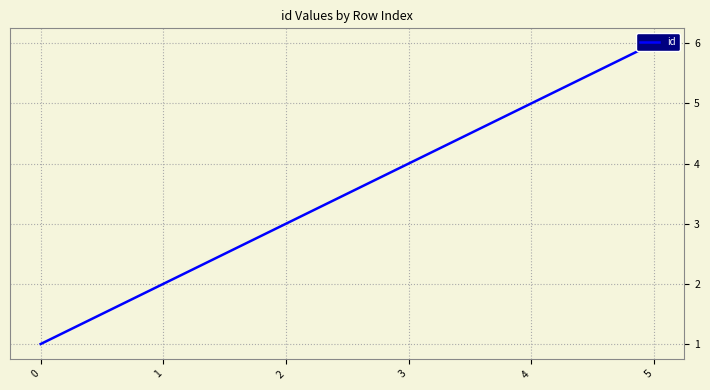

Reading right to left, list all the values displayed in this chart.

5=6	4=5	3=4	2=3	1=2	0=1